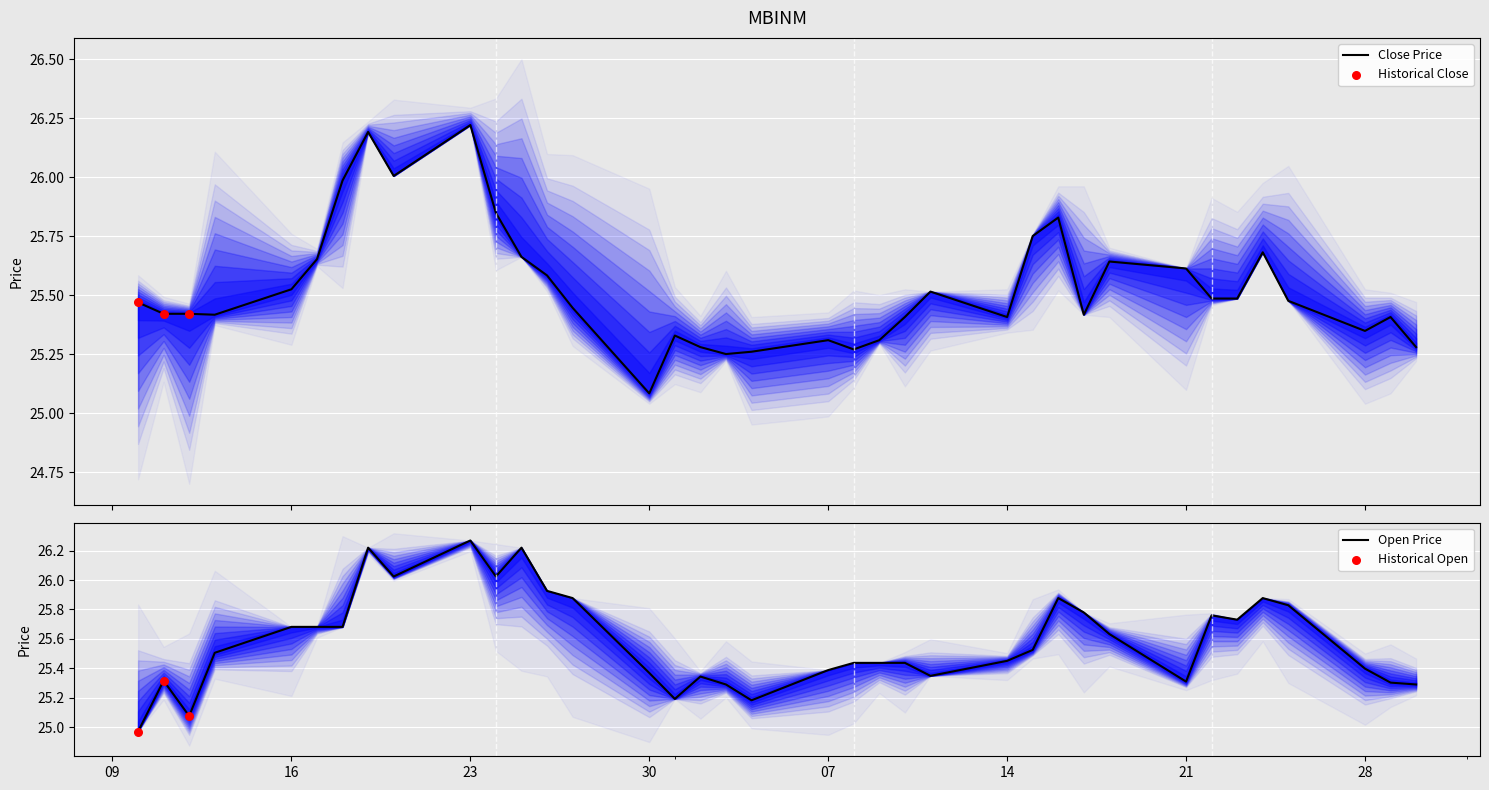

At how many categories does at least one series exceed 26?

5